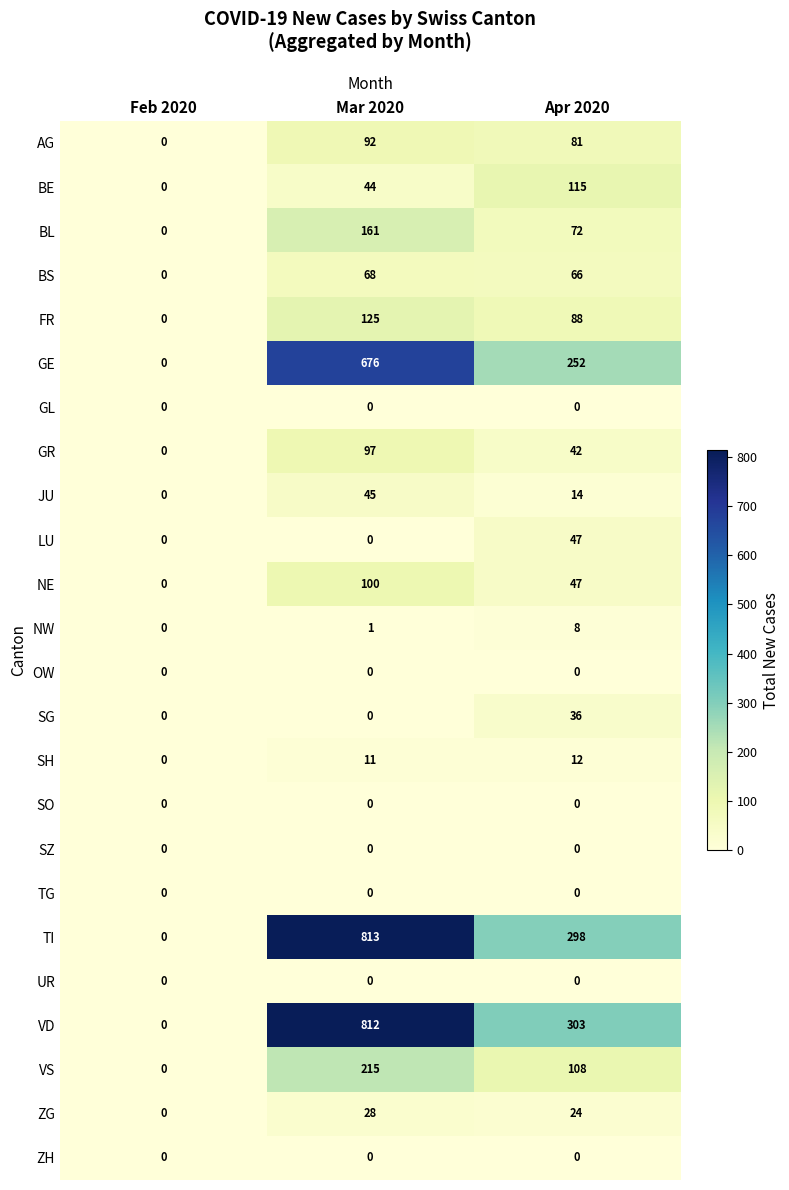

List the labels in order of NE value, largest first.

Mar 2020, Apr 2020, Feb 2020